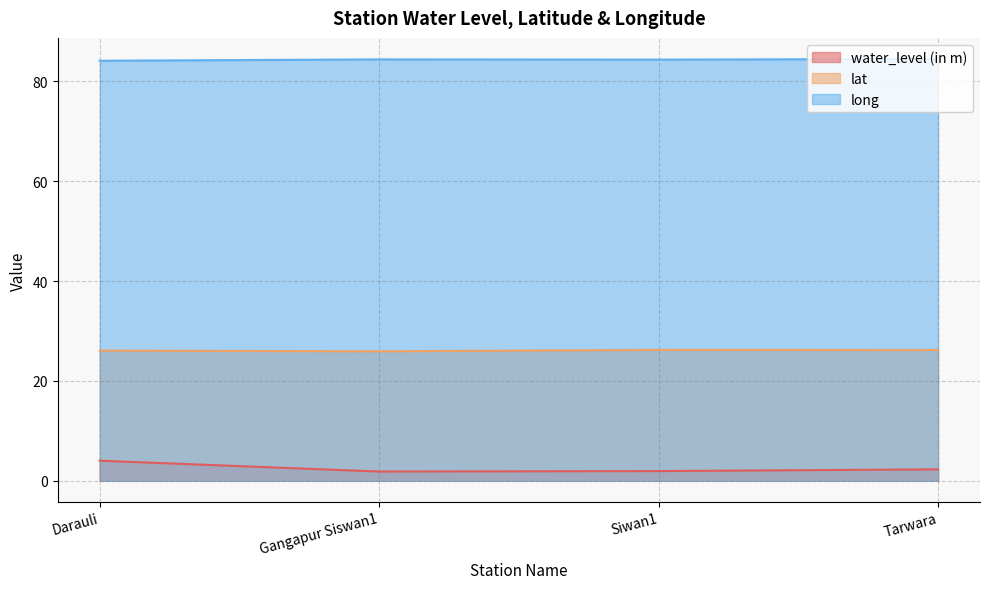

What position from the left is Siwan1?

3